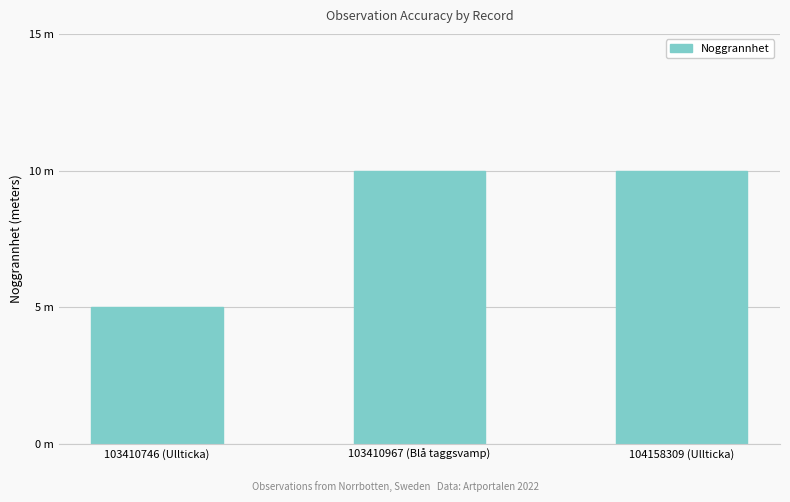

Reading left to right, extract all data points from this chart.

5	10	10